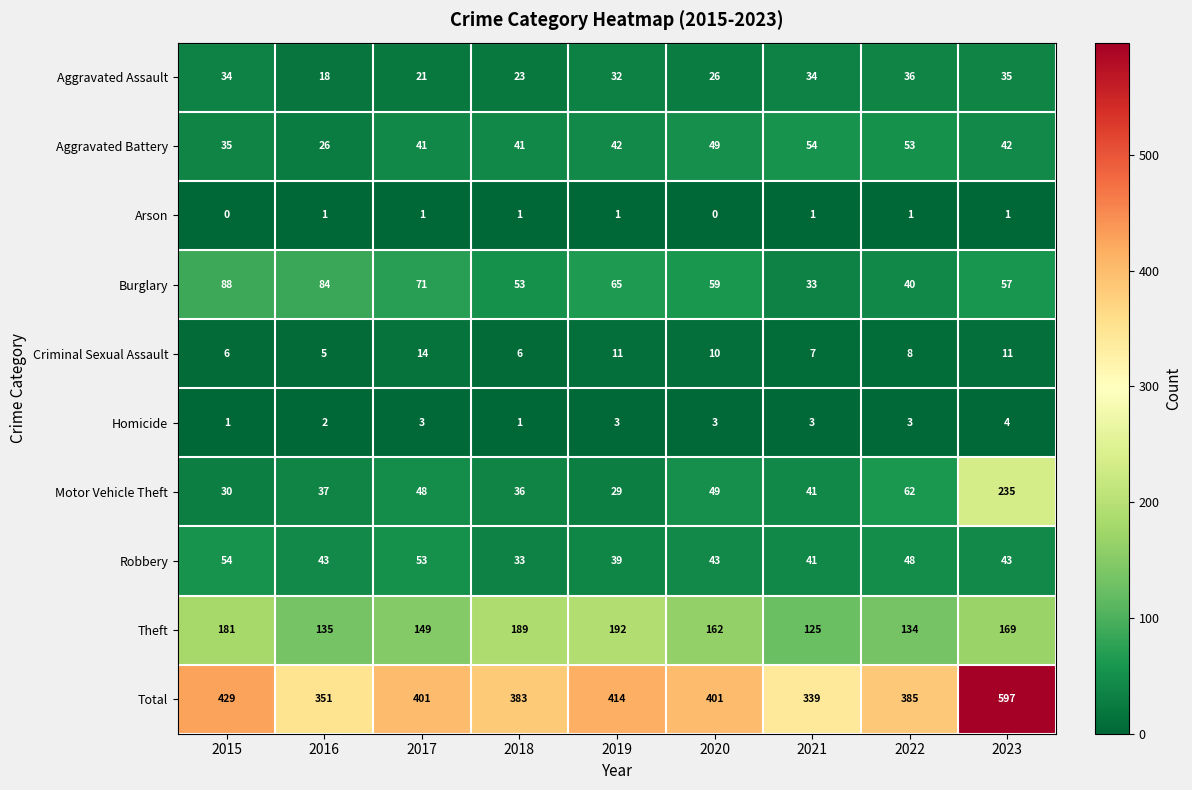

At how many categories does at least one series exceed 212?

9